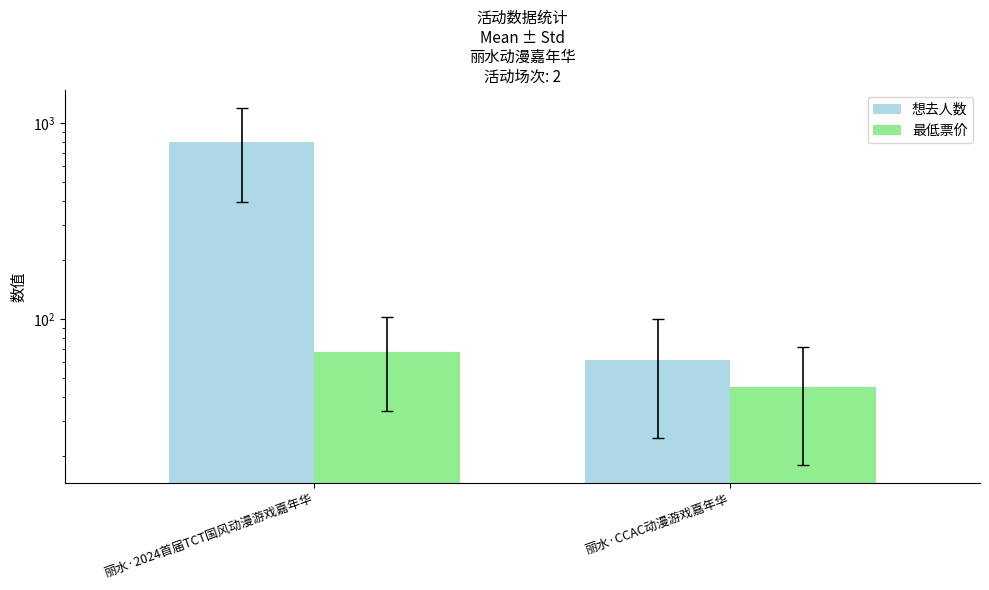

What is the maximum value shown in the chart?

793